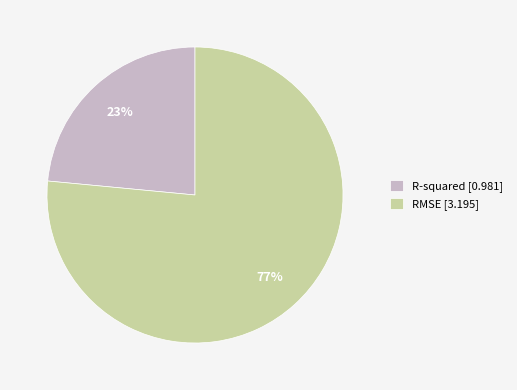

True or false: RMSE accounts for 77% of the total.

True